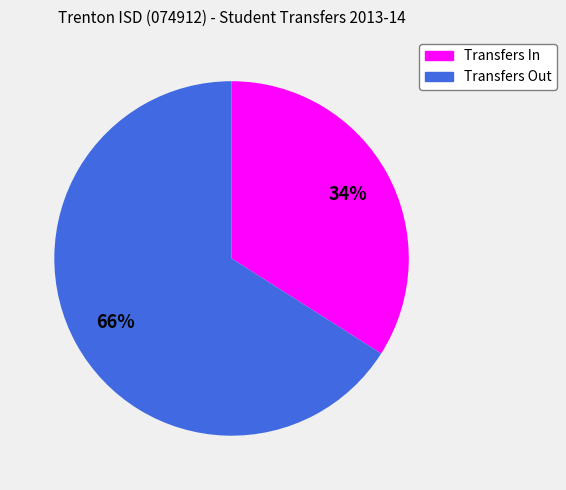

Which slice is the smallest?

Transfers In